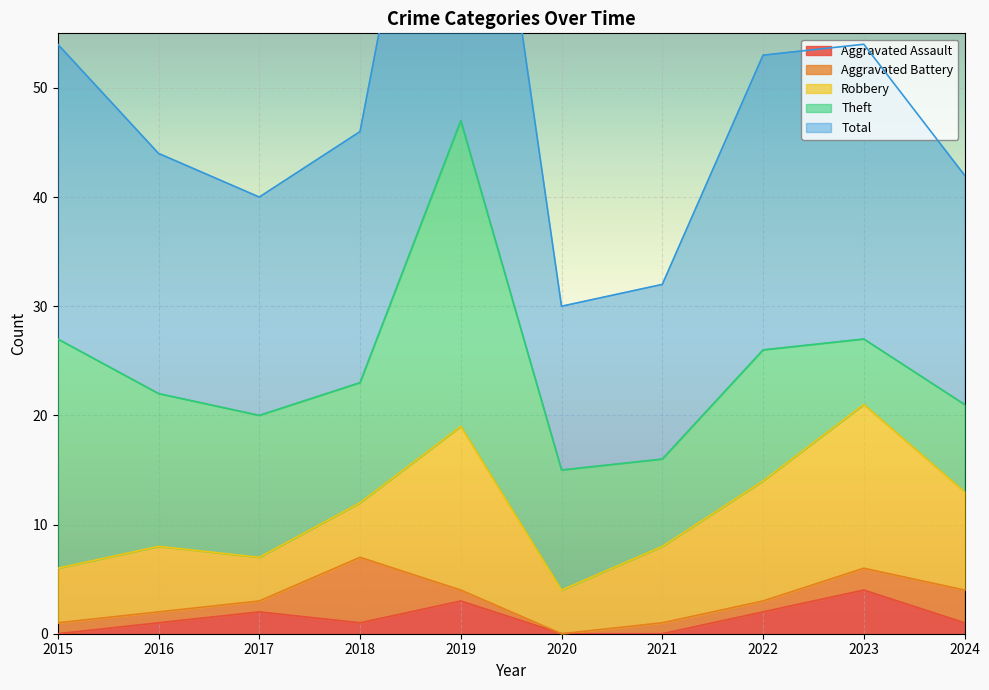

Which series has the largest range (max minus min)?

Total